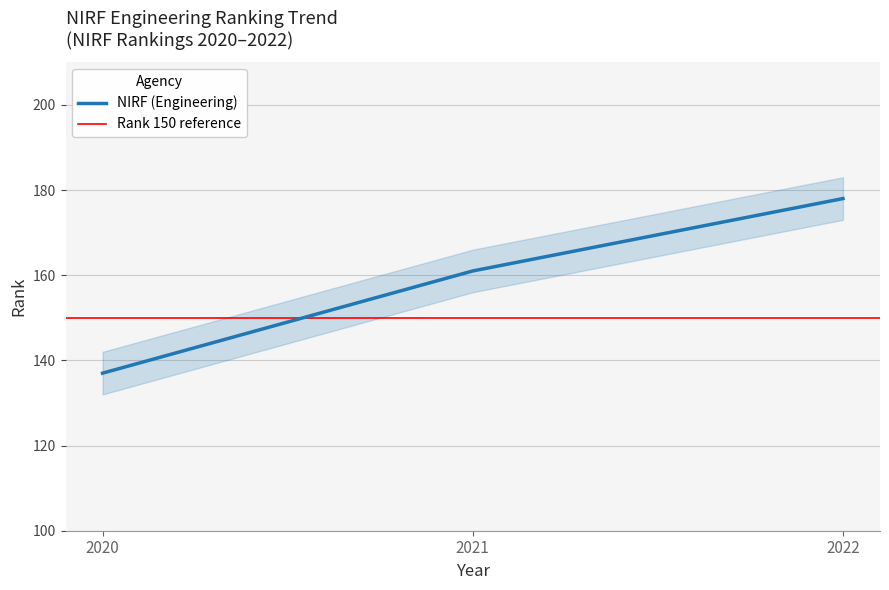

Rank the categories by value from highest to lowest.

2022, 2021, 2020